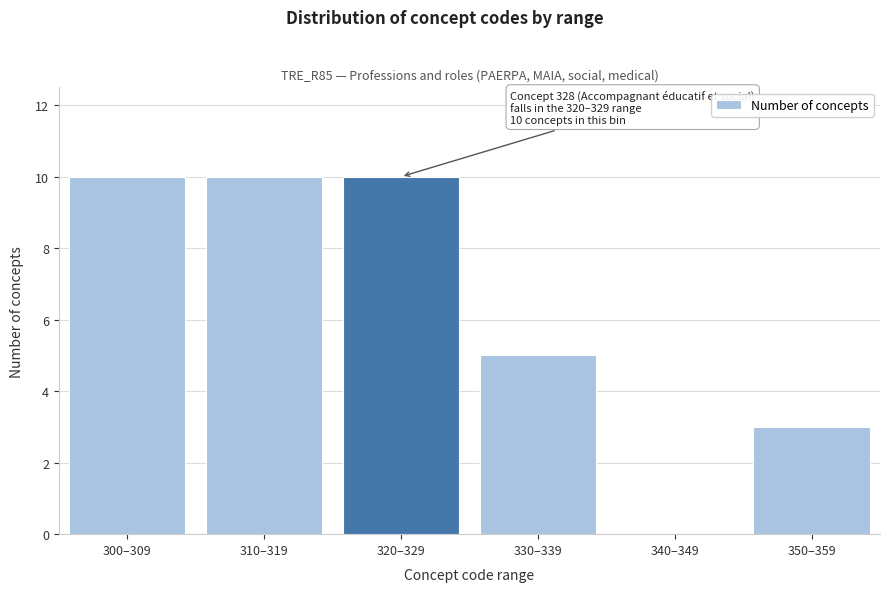

Reading left to right, list all the values displayed in this chart.

300–309=10	310–319=10	320–329=10	330–339=5	340–349=0	350–359=3